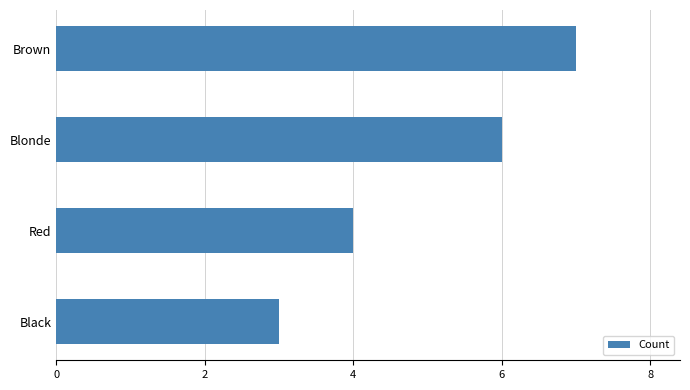

What is the difference between the maximum and minimum values?

4